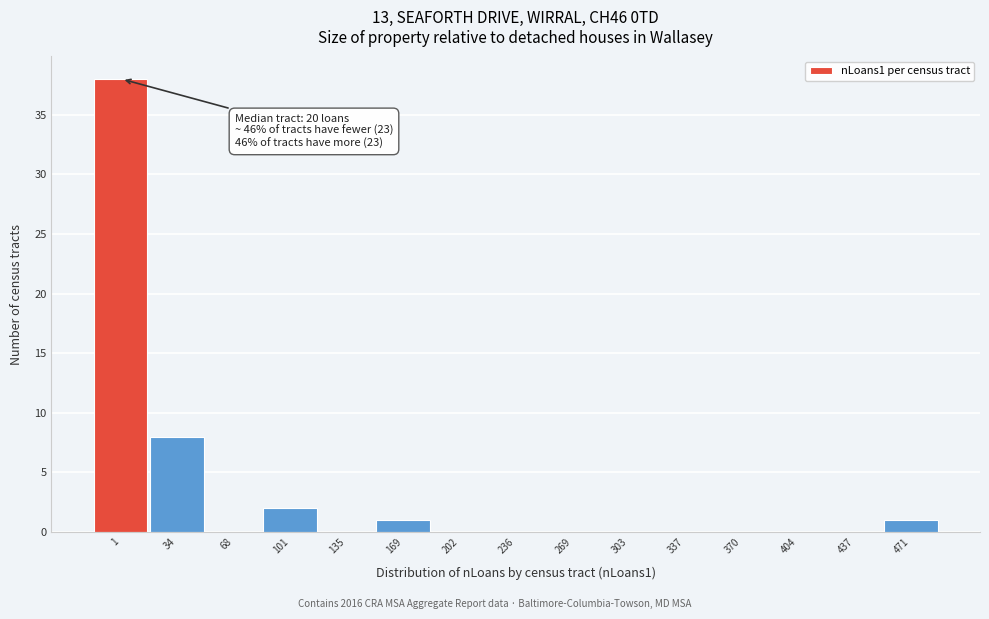

Reading left to right, transcribe all the data shown in this chart.

1=38	34=8	68=0	101=2	135=0	169=1	202=0	236=0	269=0	303=0	337=0	370=0	404=0	437=0	471=1